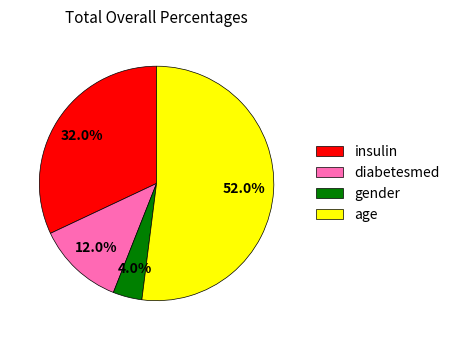

What is the total percentage of gender and diabetesmed?

16.0%